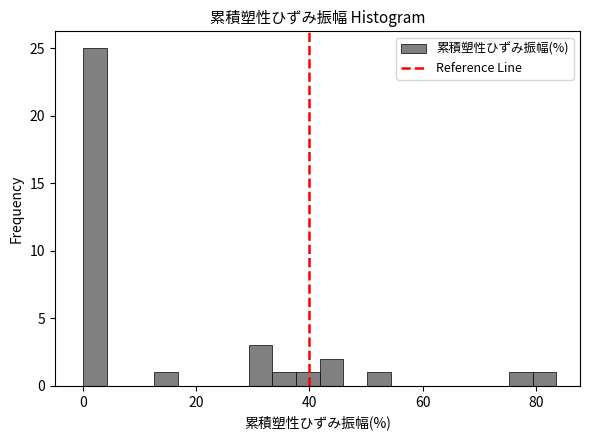

Read against the x-axis, roughly where is the centre of the tallest bar?

2